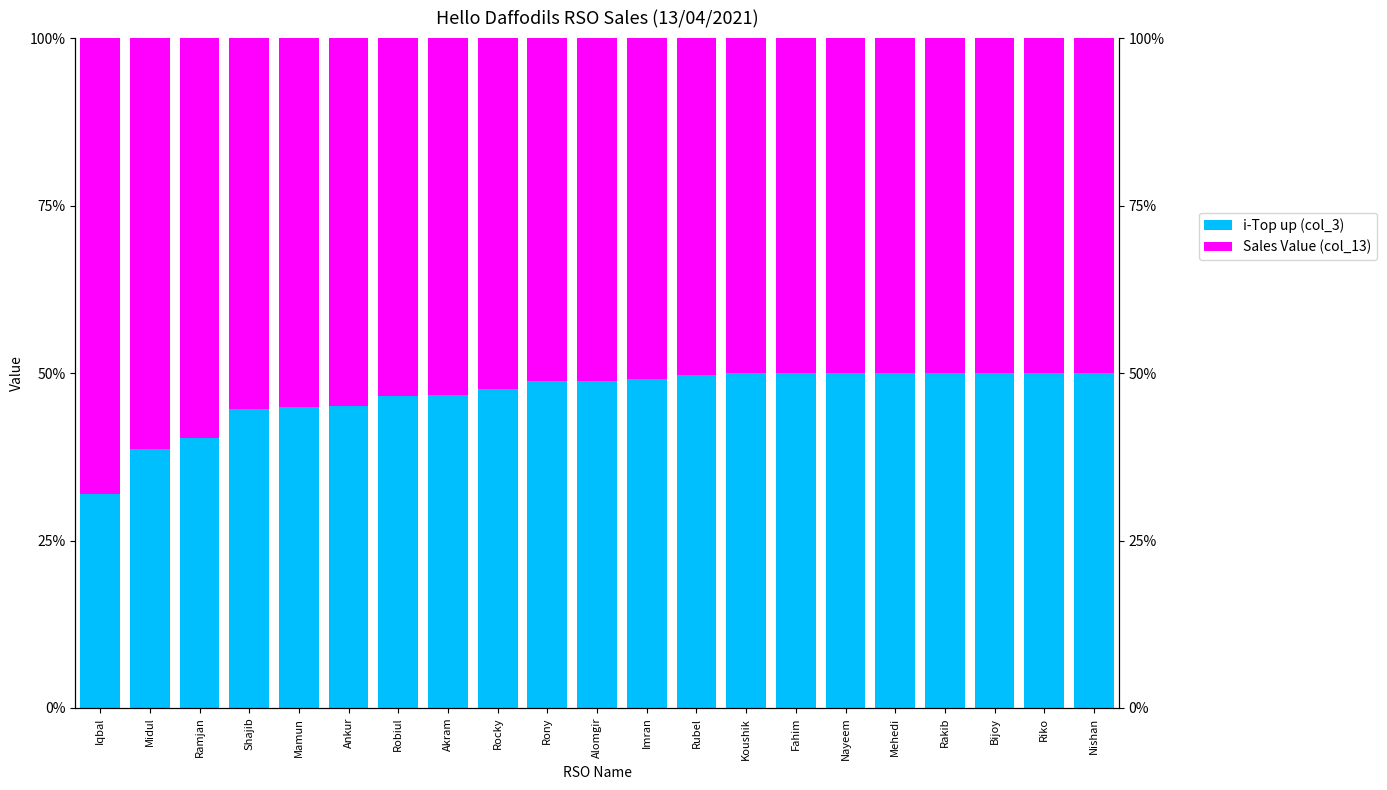

Reading left to right, extract all data points from this chart.

i-Top up (col_3): Iqbal=31.9	Midul=38.7	Ramjan=40.3	Shajib=44.6	Mamun=44.9	Ankur=45.1	Robiul=46.6	Akram=46.7	Rocky=47.6	Rony=48.7	Alomgir=48.8	Imran=49.1	Rubel=49.7	Koushik=50.0	Fahim=50.0	Nayeem=50.0	Mehedi=50.0	Rakib=50.0	Bijoy=50.0	Riko=50.0	Nishan=50.0
Sales Value (col_13): Iqbal=68.1	Midul=61.3	Ramjan=59.7	Shajib=55.4	Mamun=55.1	Ankur=54.9	Robiul=53.4	Akram=53.3	Rocky=52.4	Rony=51.3	Alomgir=51.2	Imran=50.9	Rubel=50.3	Koushik=50.0	Fahim=50.0	Nayeem=50.0	Mehedi=50.0	Rakib=50.0	Bijoy=50.0	Riko=50.0	Nishan=50.0